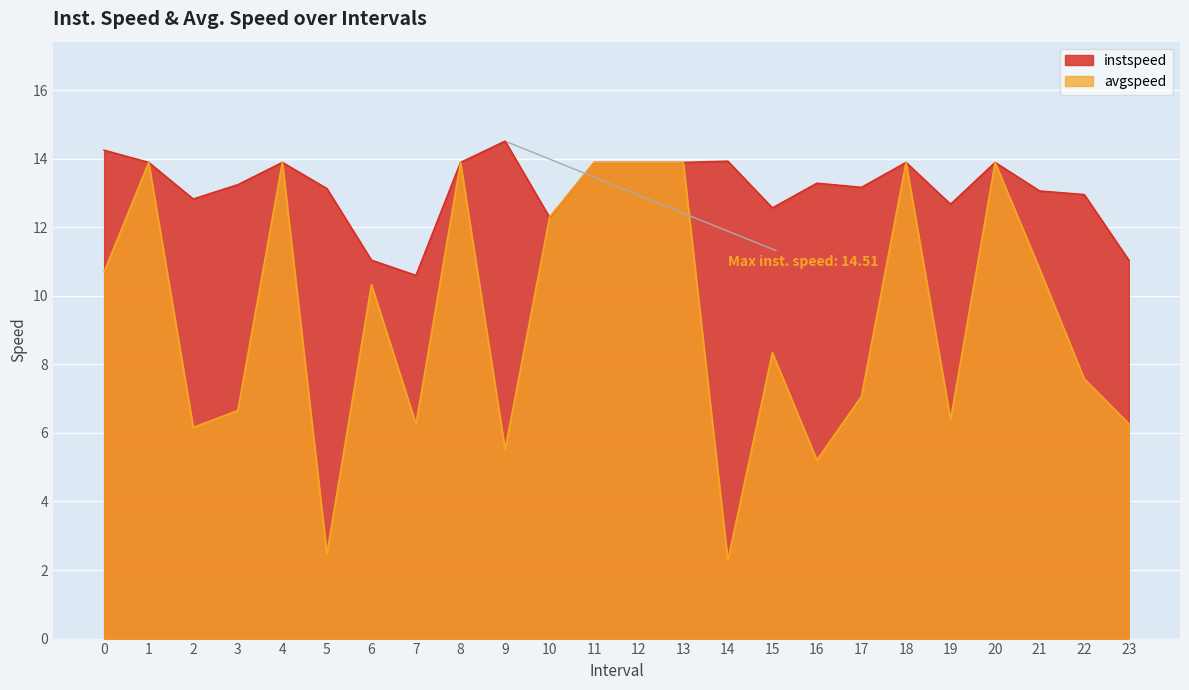

List the series in order of their peak value, lowest first.

avgspeed, instspeed